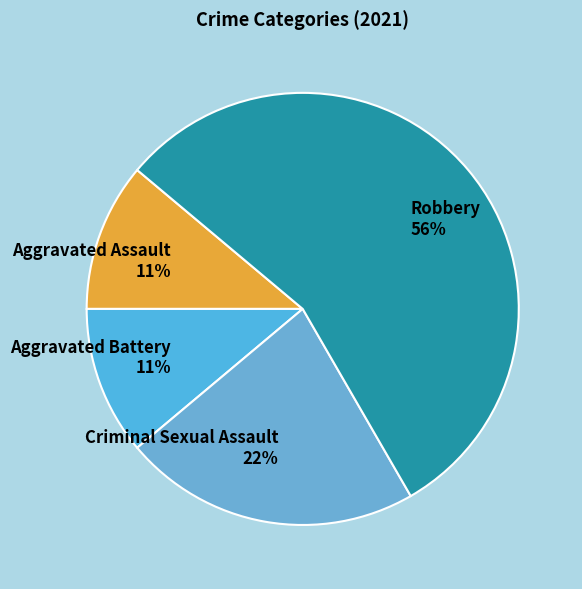

To the nearest percent, what is the average slice percentage?

25%